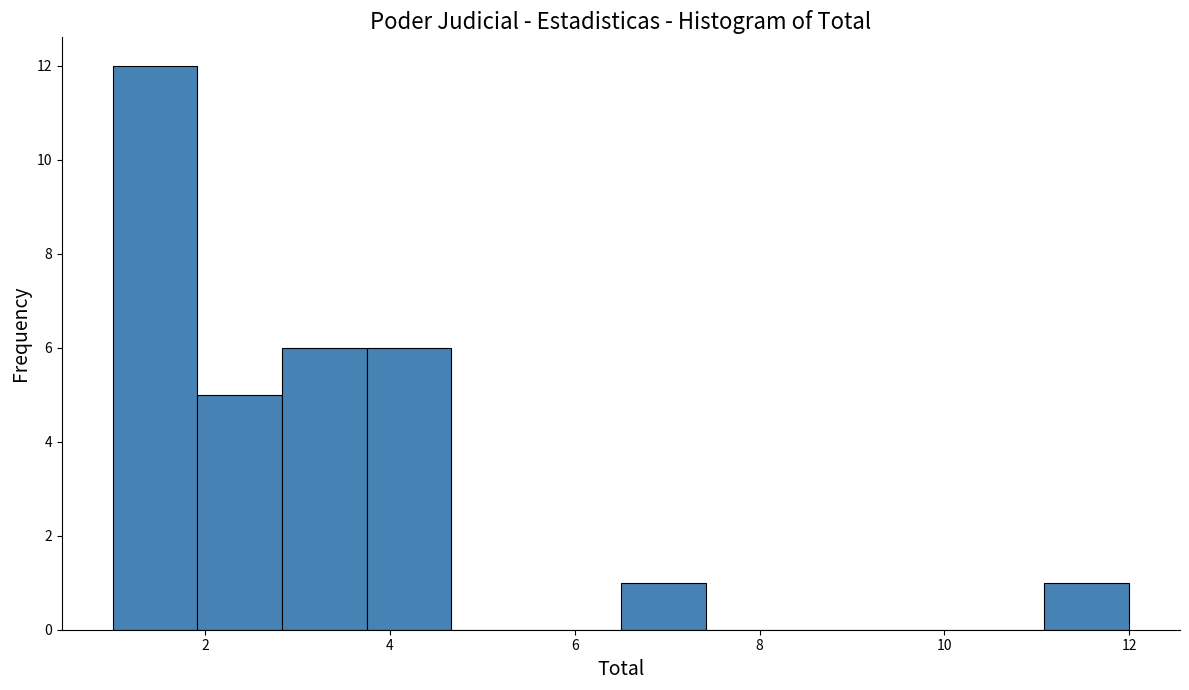

Which range on the x-axis has the tallest bar?

1.0 to 2.0